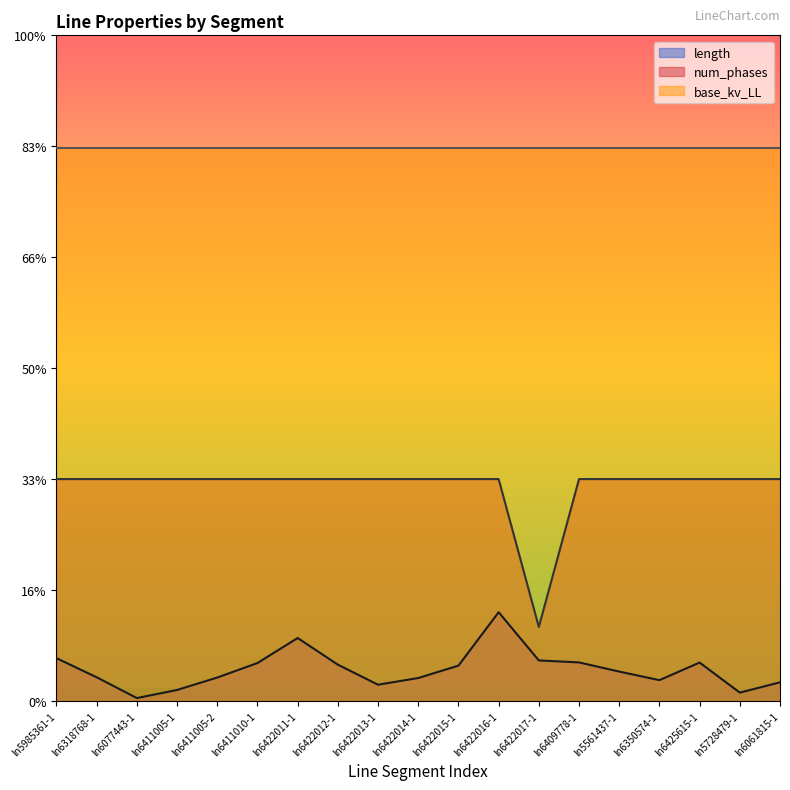

Rank the series by their maximum value, from lowest to highest.

length, num_phases, base_kv_LL